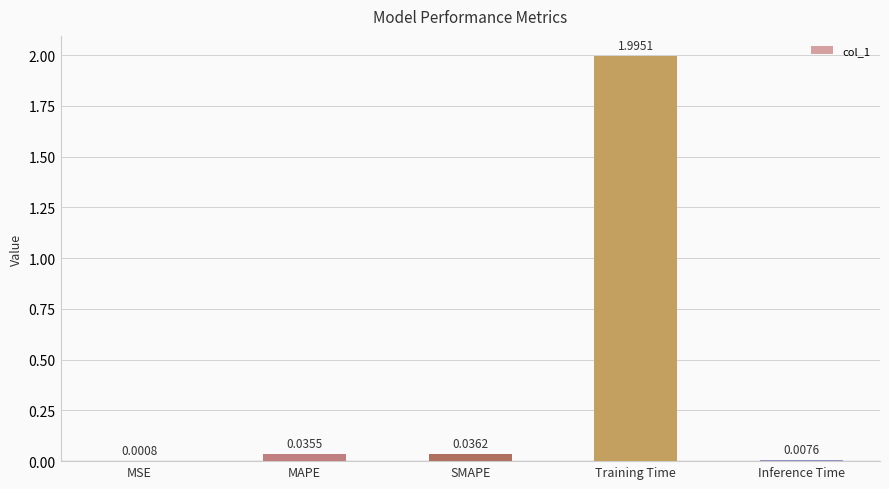

Which category has the highest value across all series?

Training Time